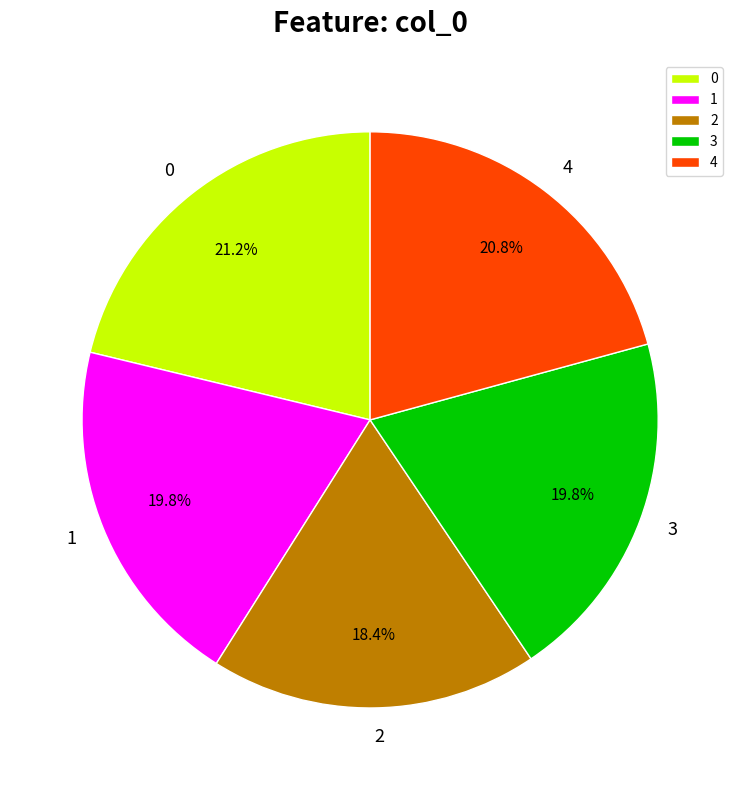

Does 2 account for over 50% of the chart?

No